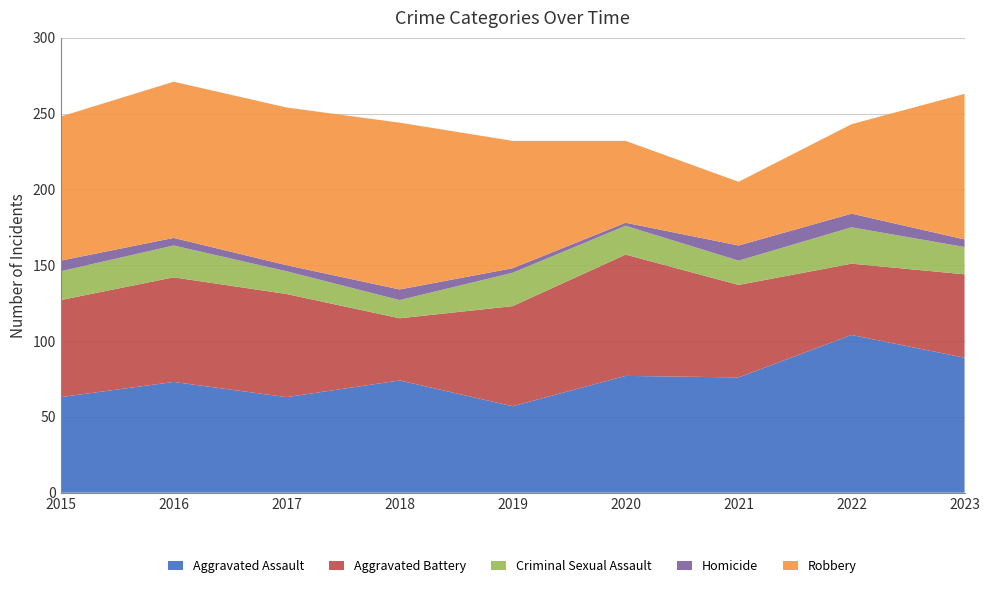

Reading left to right, list all the values displayed in this chart.

Aggravated Assault: 63	73	63	74	57	77	76	104	89
Aggravated Battery: 64	69	68	41	66	80	61	47	55
Criminal Sexual Assault: 19	21	15	12	22	19	16	24	18
Homicide: 7	5	4	7	3	2	10	9	5
Robbery: 95	103	104	110	84	54	42	59	96